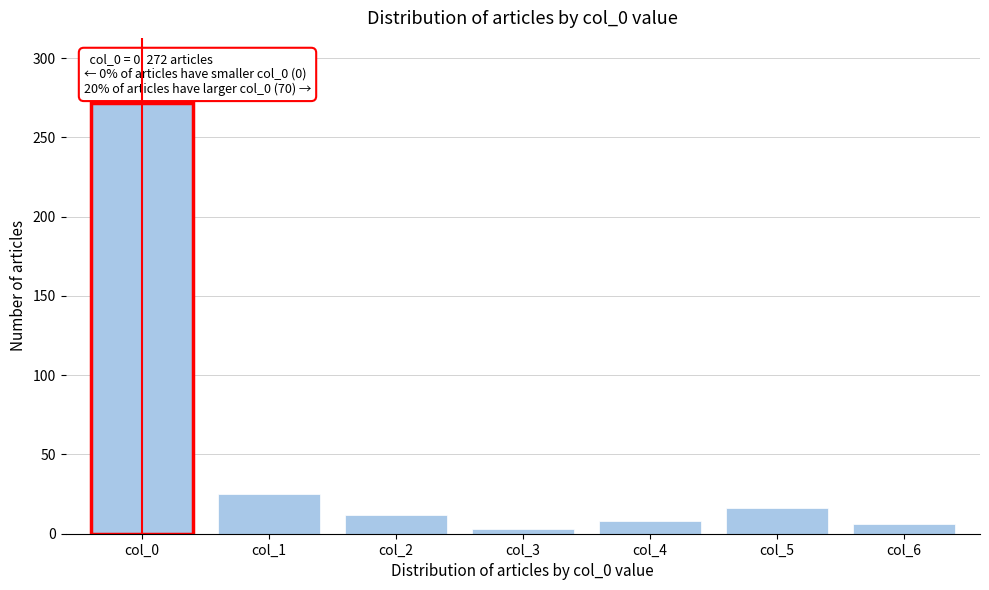

Reading left to right, what are all the values shown in this chart?

col_0=272	col_1=25	col_2=12	col_3=3	col_4=8	col_5=16	col_6=6